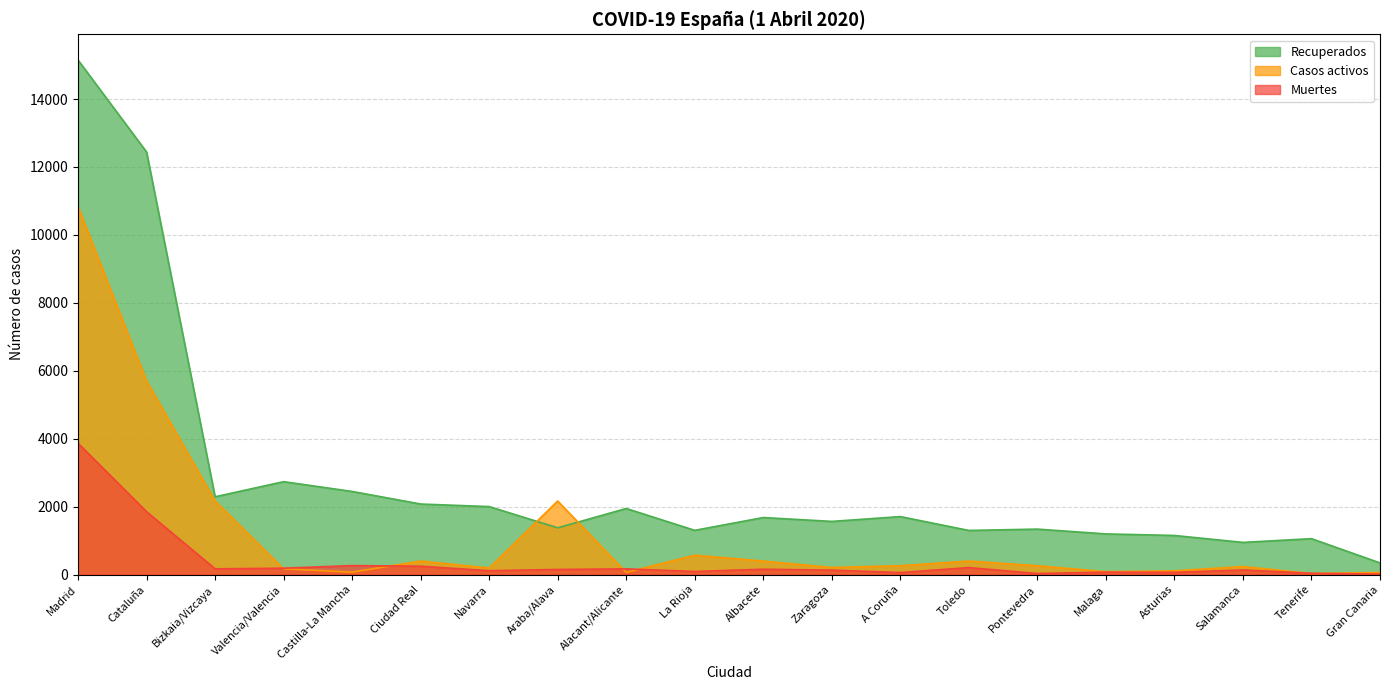

What is the sum of the Casos activos values at A Coruña and Pontevedra?

518